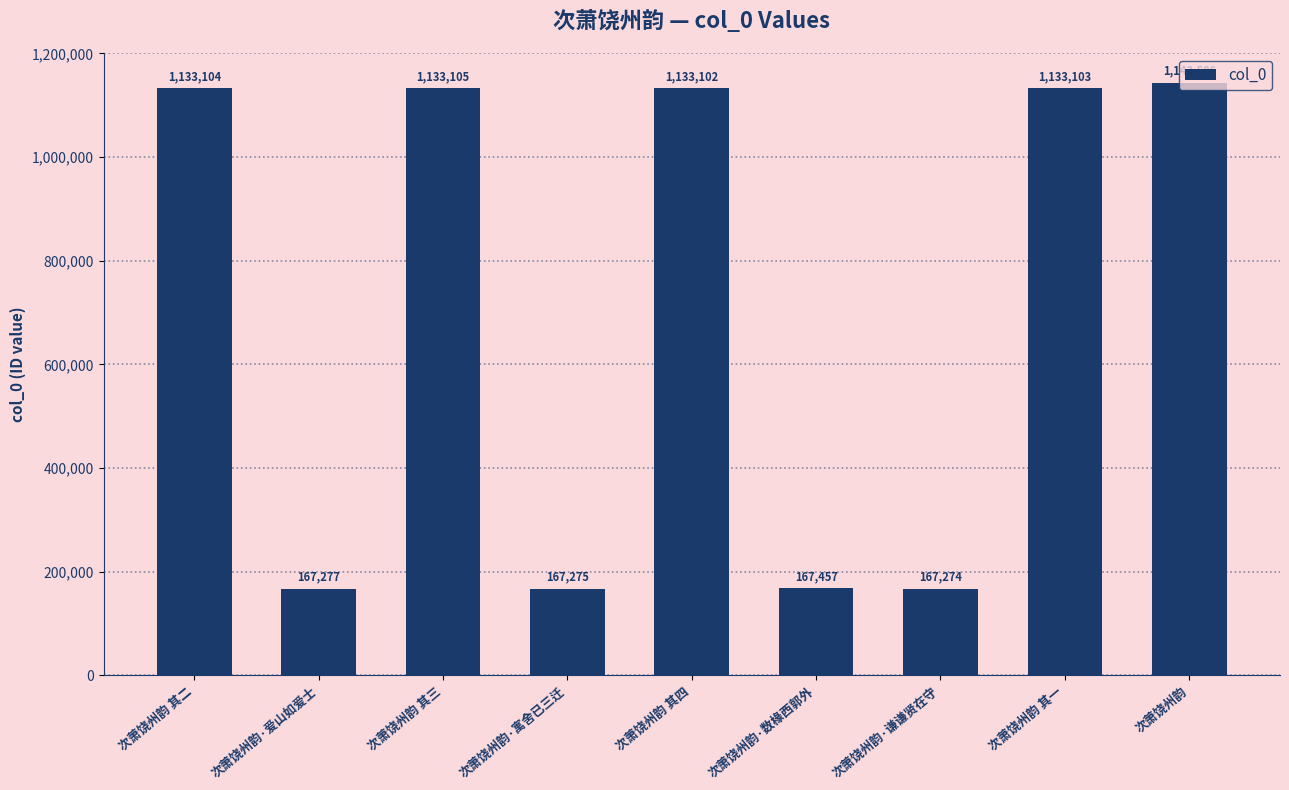

What is the maximum value shown in the chart?

1143586